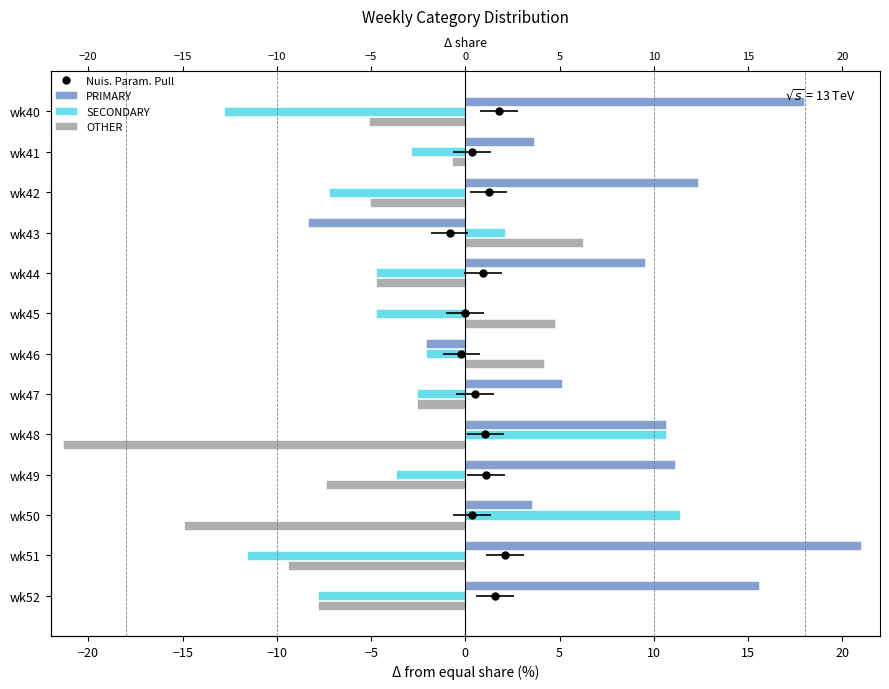

How many values in the SECONDARY series are below -3?

7